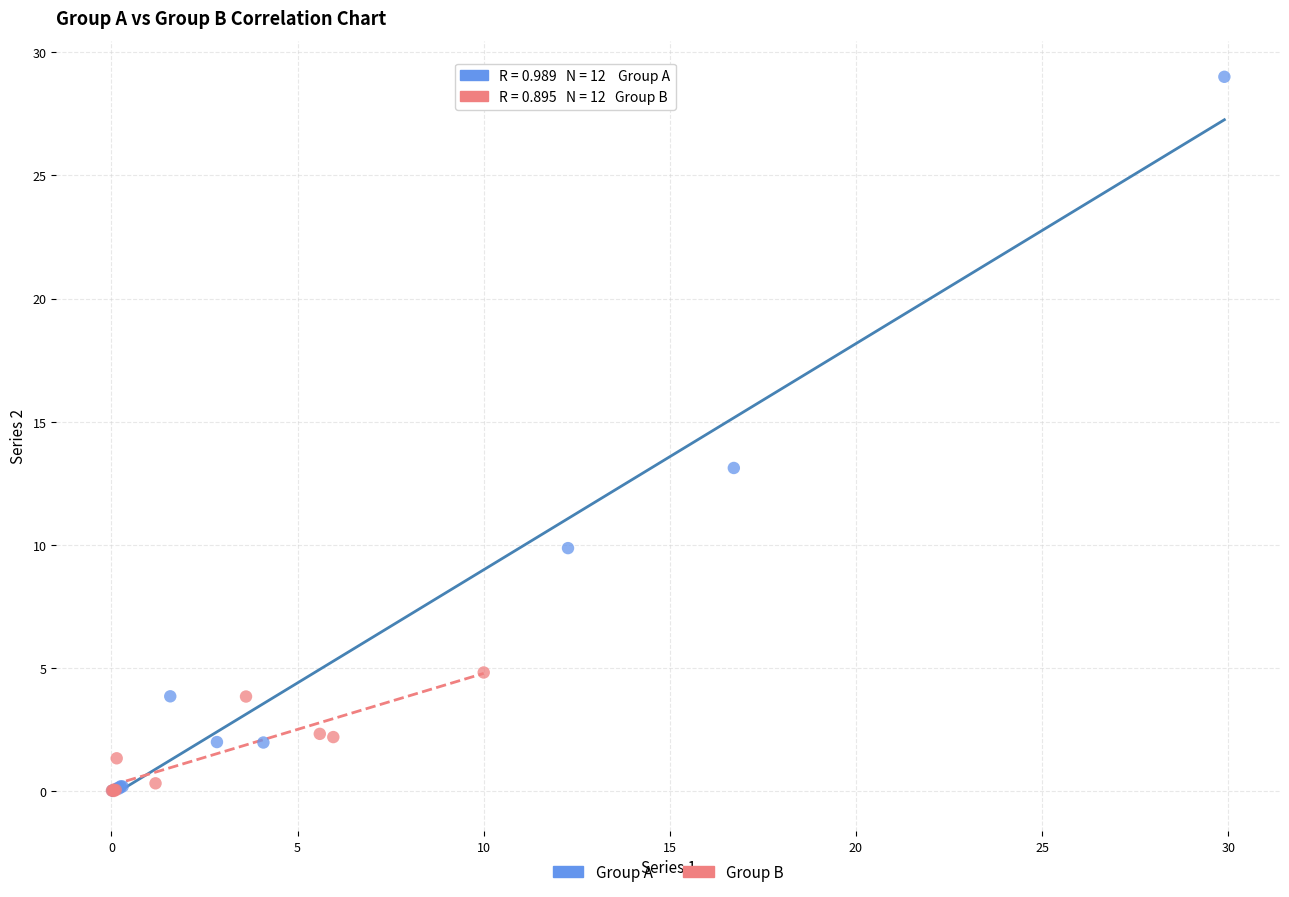

Which series reaches the maximum Y coordinate?

Group A